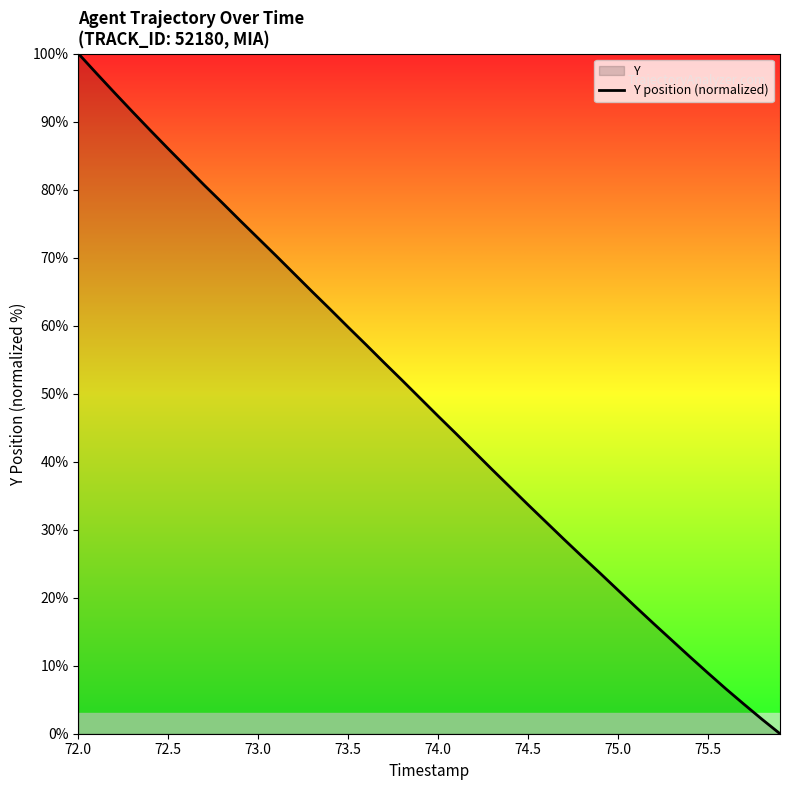

Which label corresponds to the largest value in the chart?

72.0